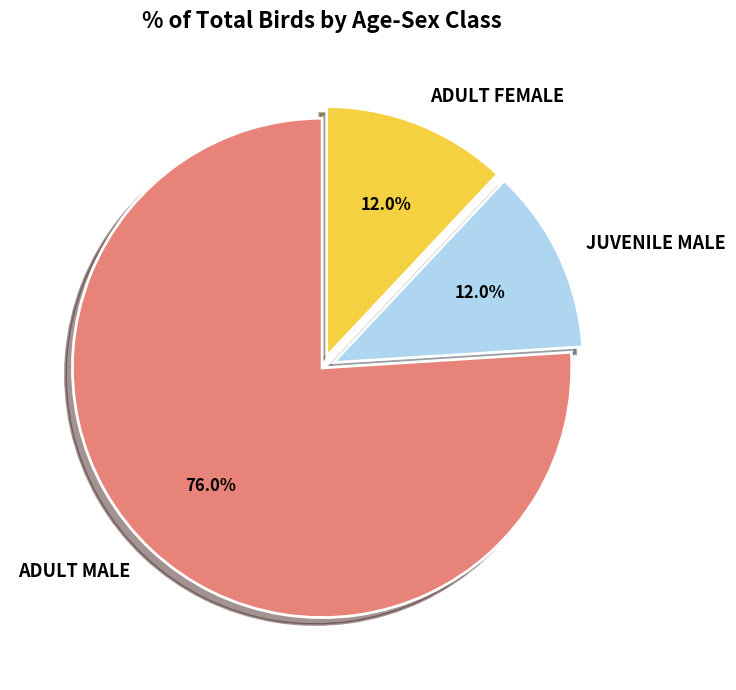

Is there any slice that represents more than half of the pie?

Yes